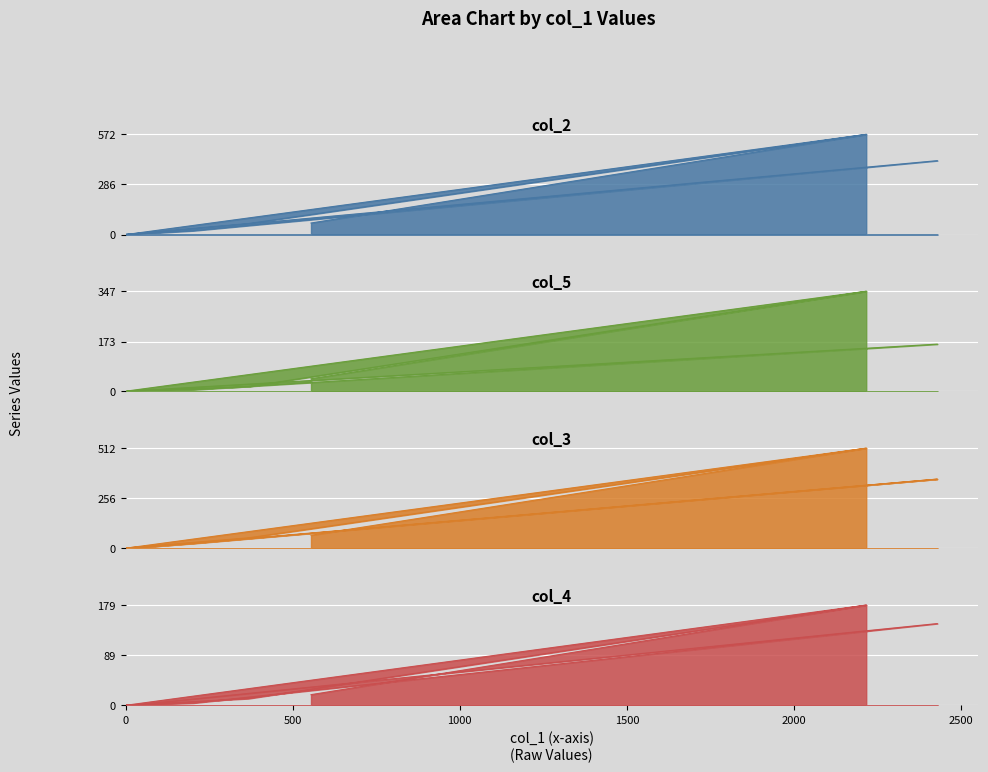

True or false: col_3 has more than 2 interior local peaks.

False